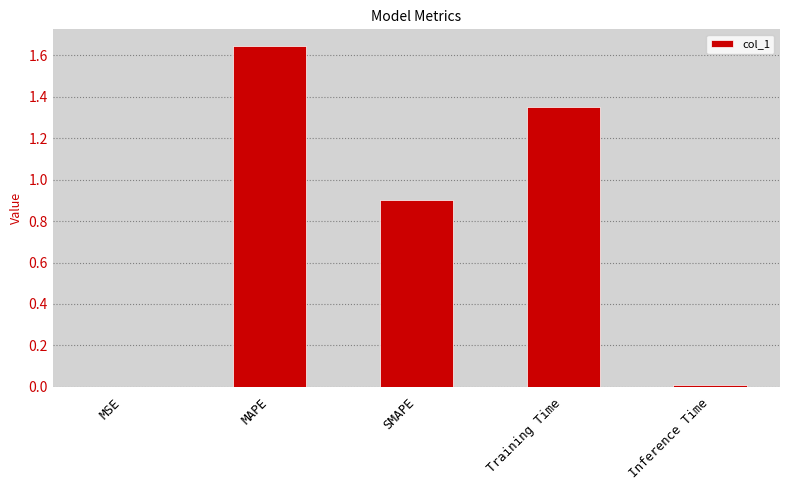

True or false: the data shows 0.0 at Inference Time.

True